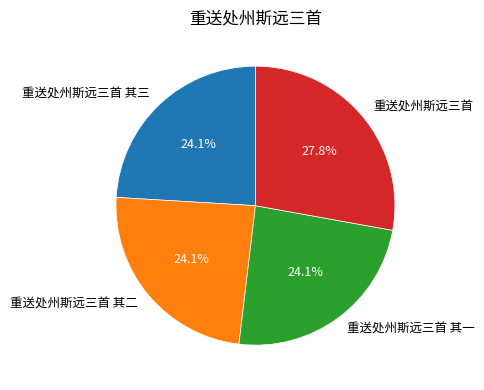

What portion of the pie excludes 重送处州斯远三首?

72.2%